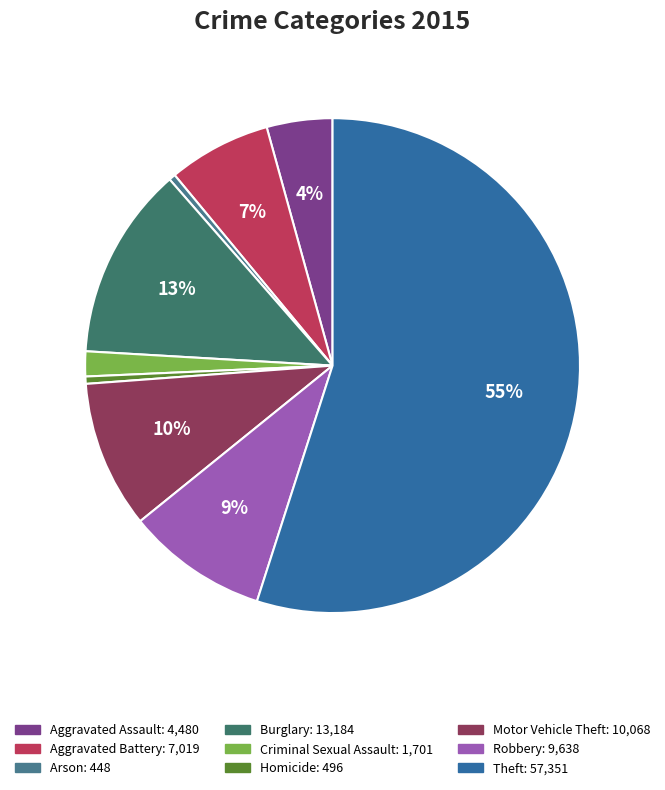

To the nearest percent, what percentage of the pie is Aggravated Battery?

7%